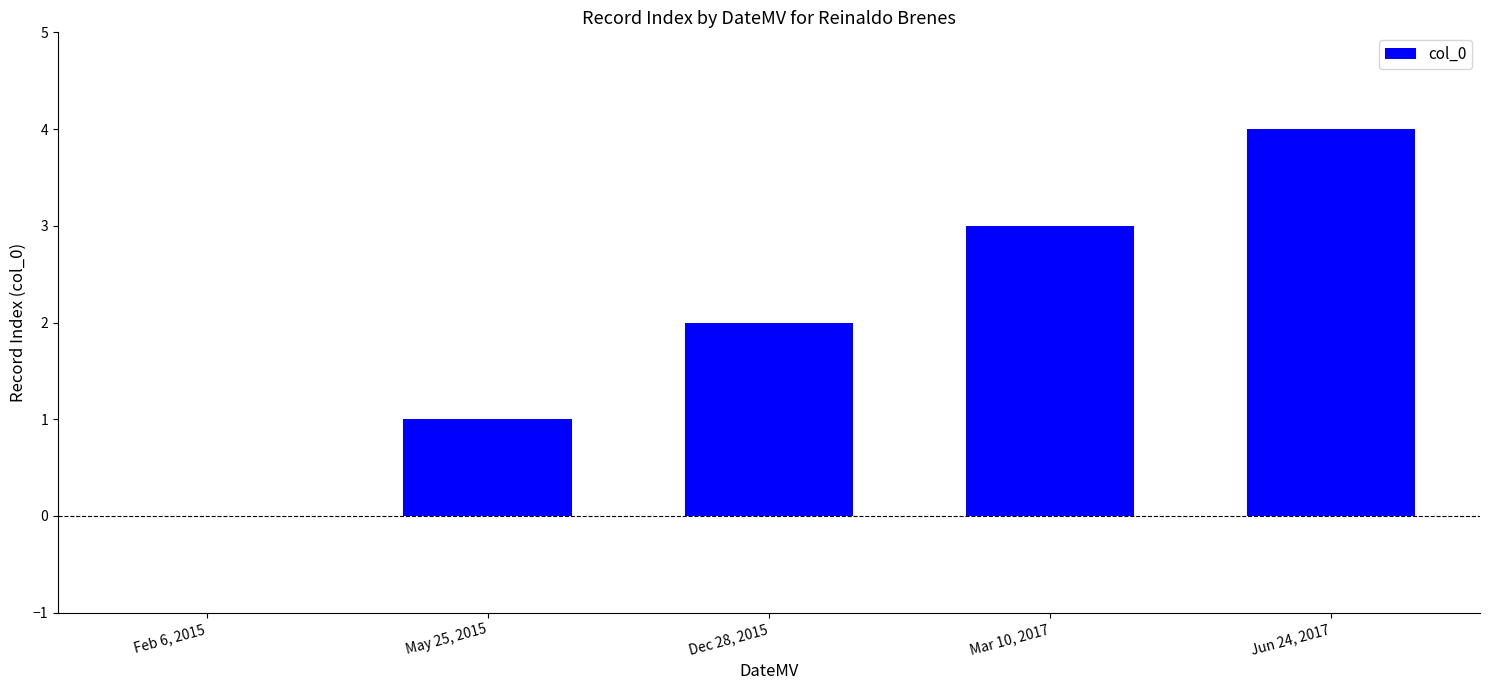

What is the greatest value displayed?

4